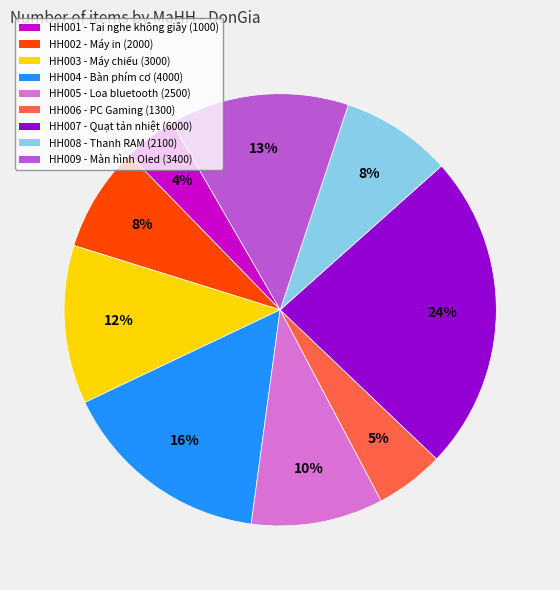

Which category has the smallest portion of the pie?

HH001